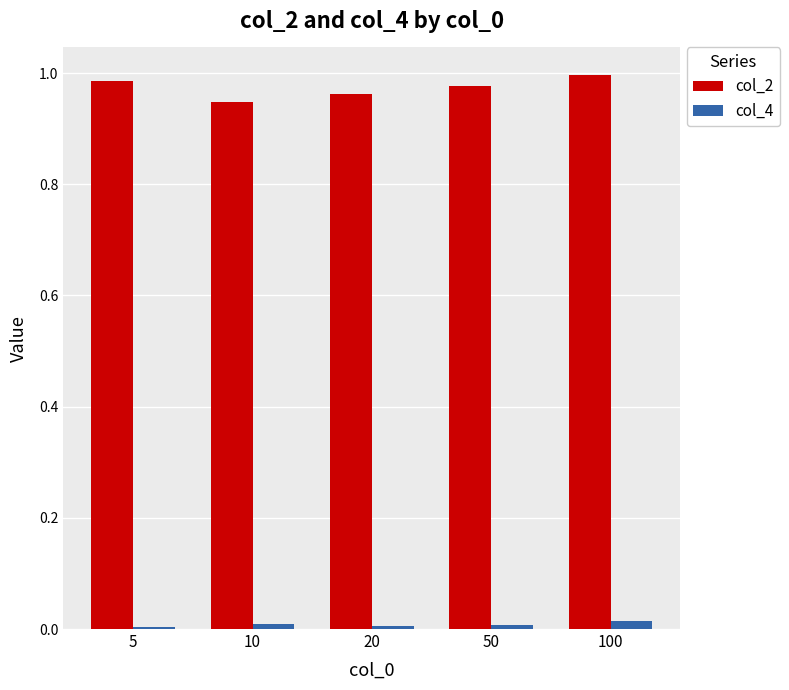

At which category is the sum across all series the highest?

100